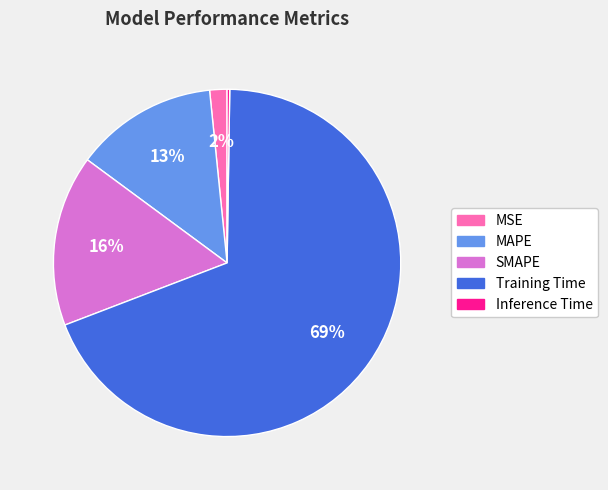

To the nearest percent, what is the average slice percentage?

20%